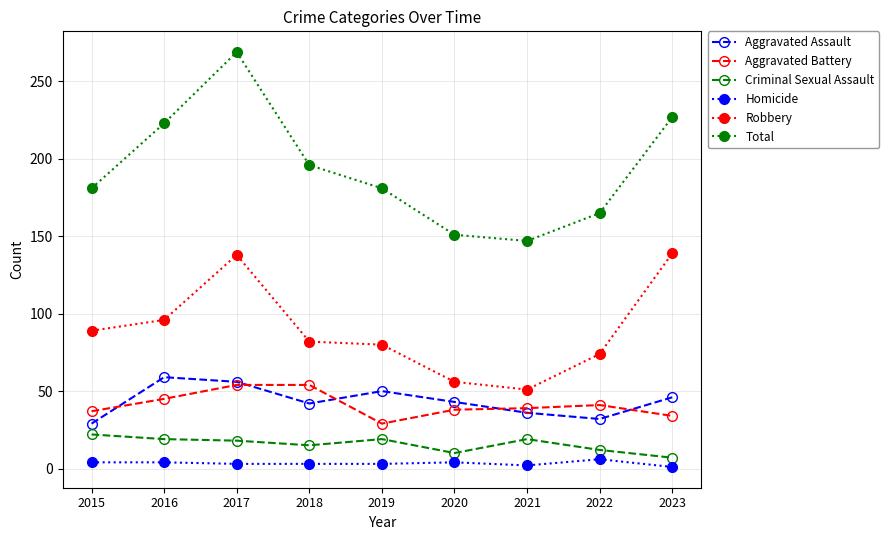

Where does the Aggravated Battery series first go above 39?

2016